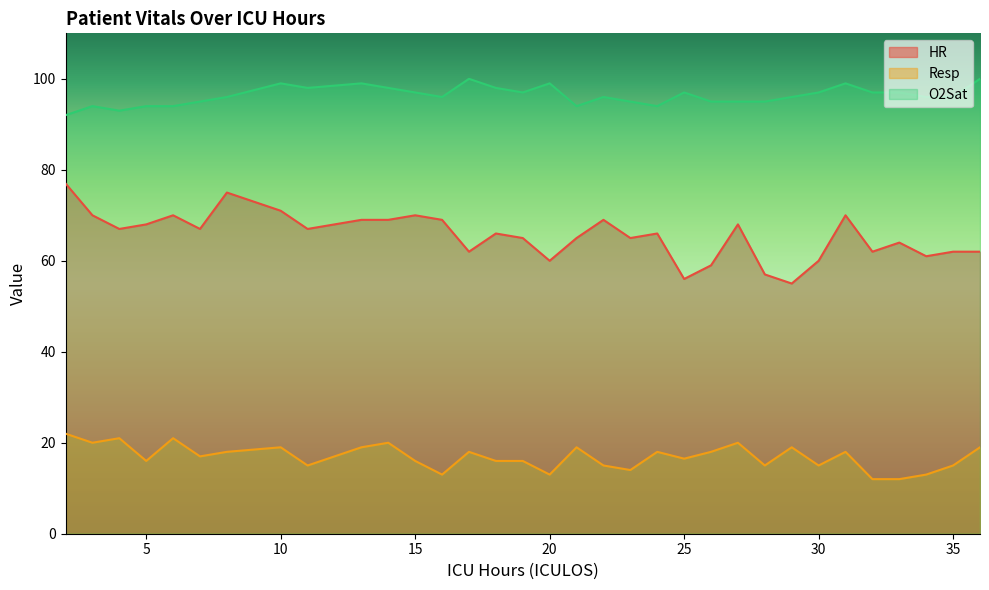

List the labels in order of Resp value, largest first.

2, 4, 6, 3, 14, 27, 10, 13, 21, 29, 36, 8, 17, 24, 26, 31, 7, 25, 5, 15, 18, 19, 11, 22, 28, 30, 35, 23, 16, 20, 34, 32, 33